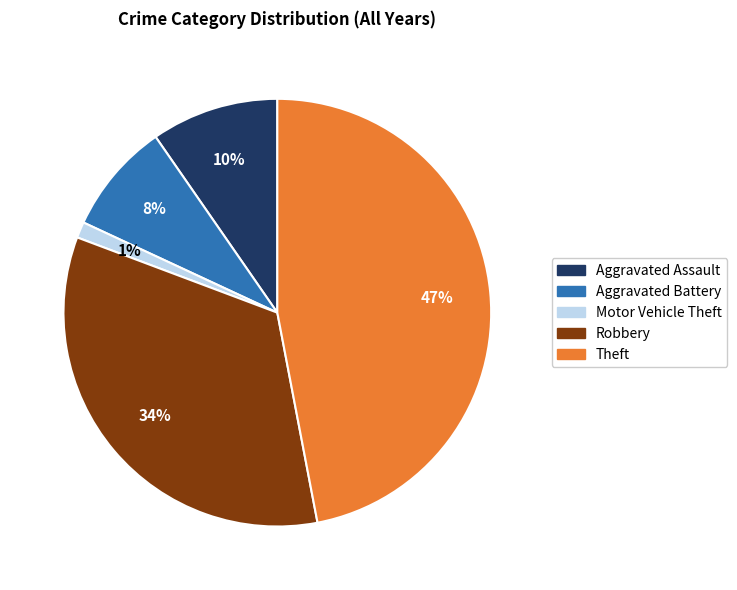

True or false: Aggravated Assault accounts for 16% of the total.

False